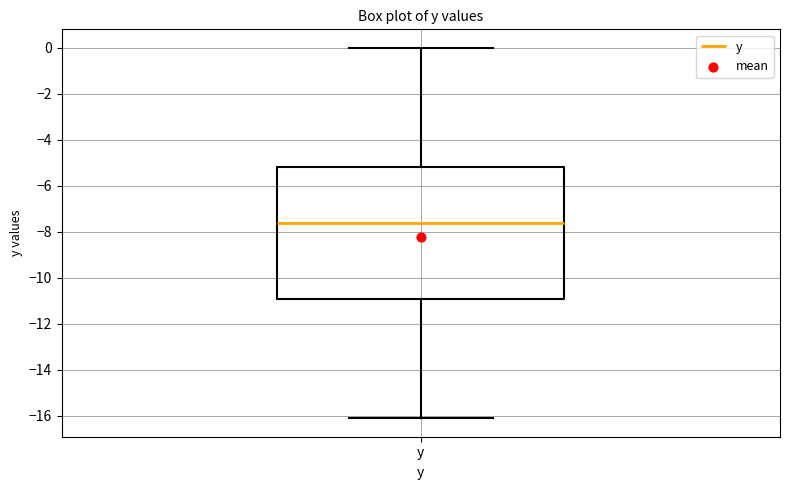

Where does the lower whisker of the box for y end on the y-axis? The values are not printed on the chart, so give them approximately, as read against the axis.

-16.0